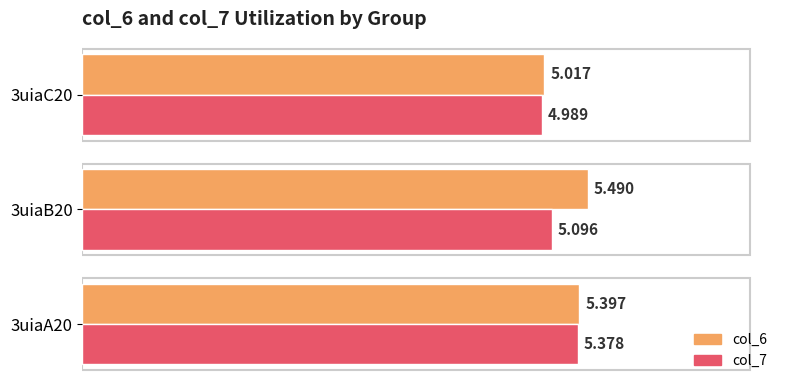

Is the value of col_7 at 3uiaB20 greater than the value of col_6 at 3uiaB20?

No